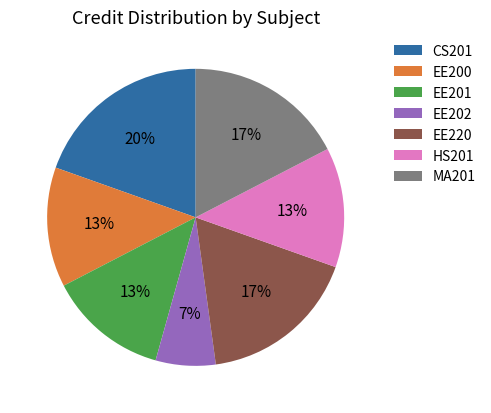

What percentage is the EE220 slice, to the nearest percent?

17%